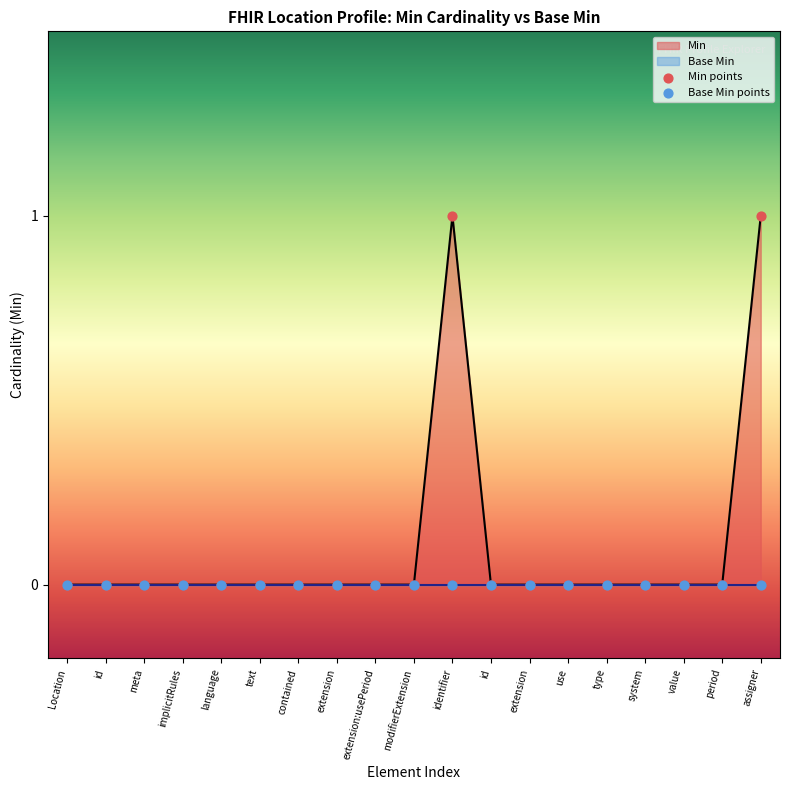

At how many categories does at least one series exceed 0?

2